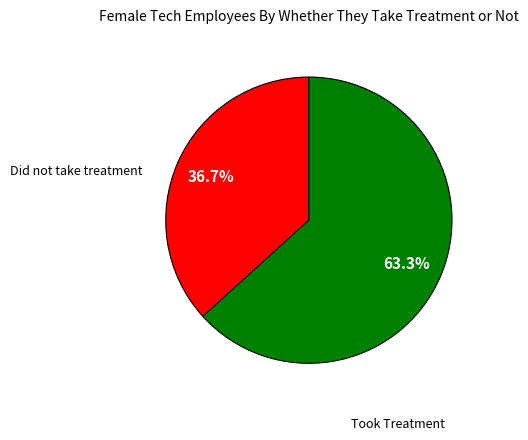

Does any single category account for the majority?

Yes